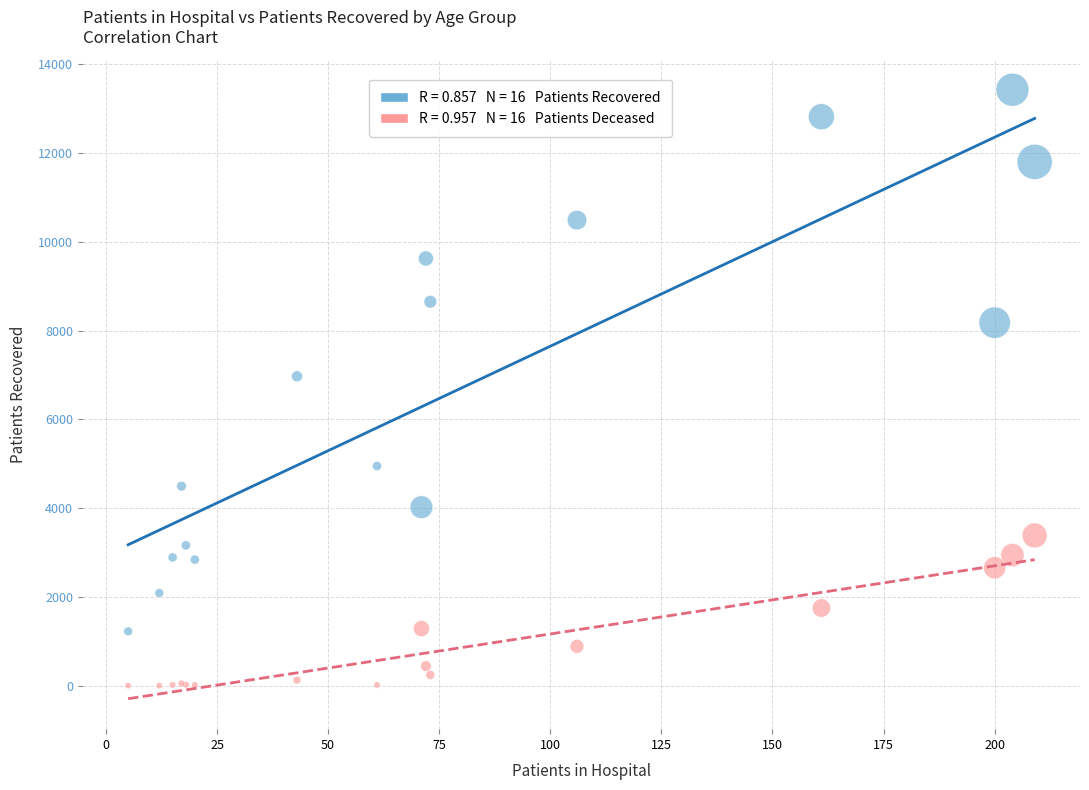

Across all series, what Y value is closest to 6713?

6970